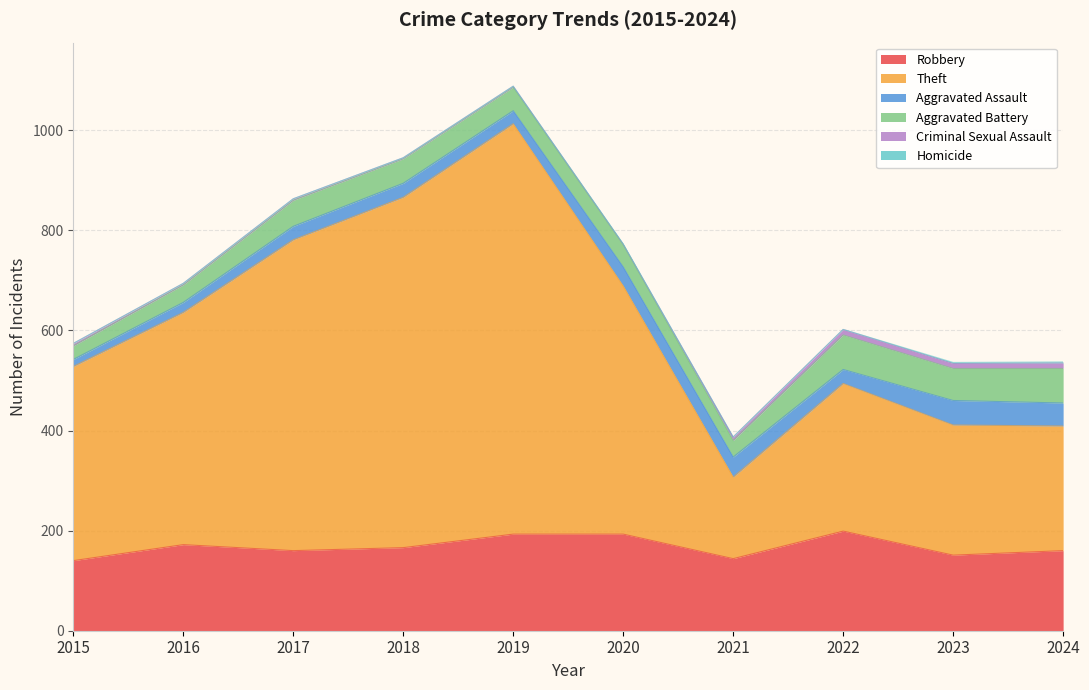

The Robbery series shows 199 at 2022. True or false?

True